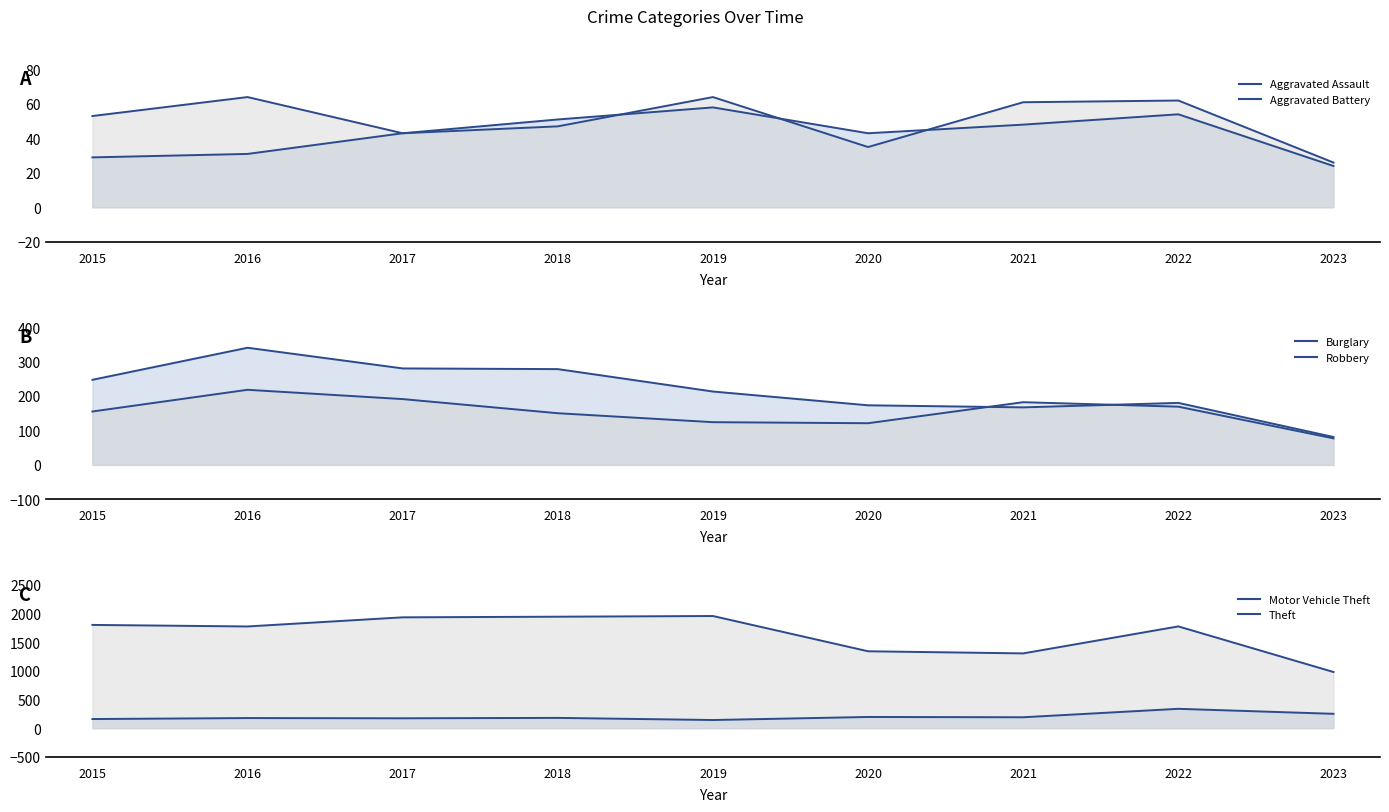

What are all the series names shown in the legend?

Aggravated Assault, Aggravated Battery, Burglary, Motor Vehicle Theft, Robbery, Theft